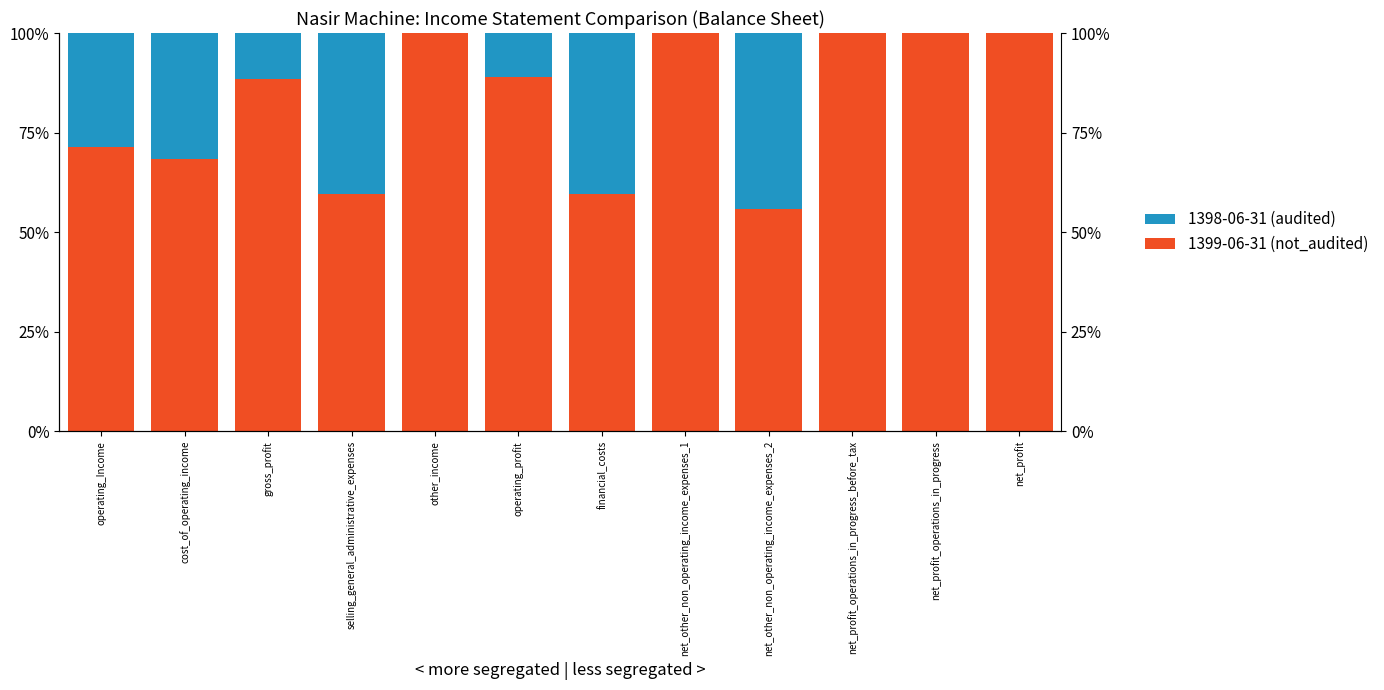

Reading left to right, extract all data points from this chart.

1399-06-31 (not_audited): operating_Income=71.4	cost_of_operating_income=68.4	gross_profit=88.3	selling_general_administrative_expenses=59.6	other_income=100.0	operating_profit=89.0	financial_costs=59.7	net_other_non_operating_income_expenses_1=100.0	net_other_non_operating_income_expenses_2=55.8	net_profit_operations_in_progress_before_tax=100.0	net_profit_operations_in_progress=100.0	net_profit=100.0
1398-06-31 (audited): operating_Income=28.6	cost_of_operating_income=31.6	gross_profit=11.7	selling_general_administrative_expenses=40.4	other_income=0.0	operating_profit=11.0	financial_costs=40.3	net_other_non_operating_income_expenses_1=0.0	net_other_non_operating_income_expenses_2=44.2	net_profit_operations_in_progress_before_tax=0.0	net_profit_operations_in_progress=0.0	net_profit=0.0